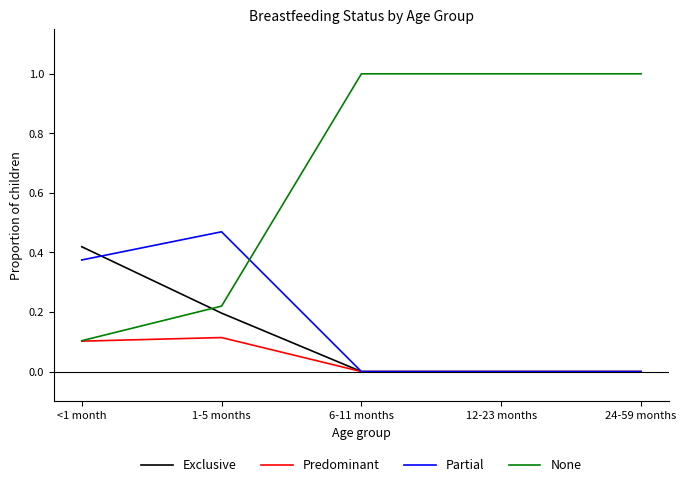

What is the difference between the highest and lowest values at 6-11 months?

1.0